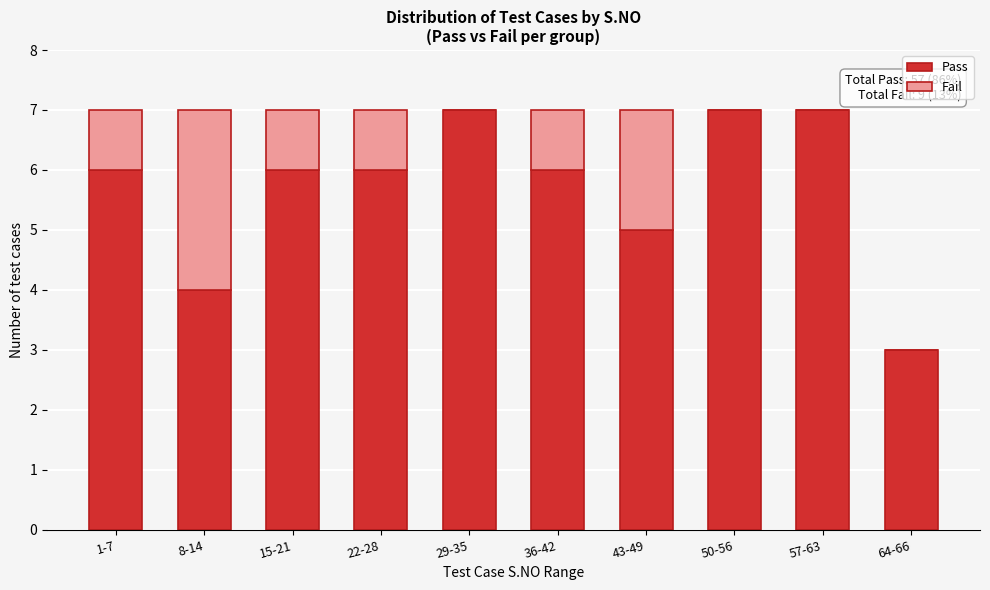

Reading left to right, what are the values for Pass?

1-7=6	8-14=4	15-21=6	22-28=6	29-35=7	36-42=6	43-49=5	50-56=7	57-63=7	64-66=3